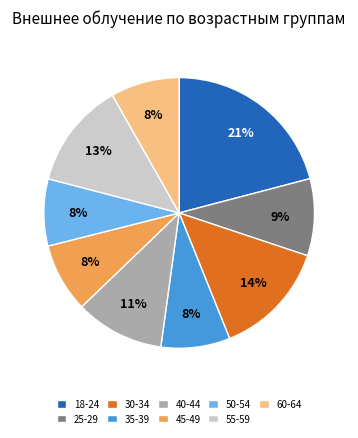

Which slice is the largest?

18-24